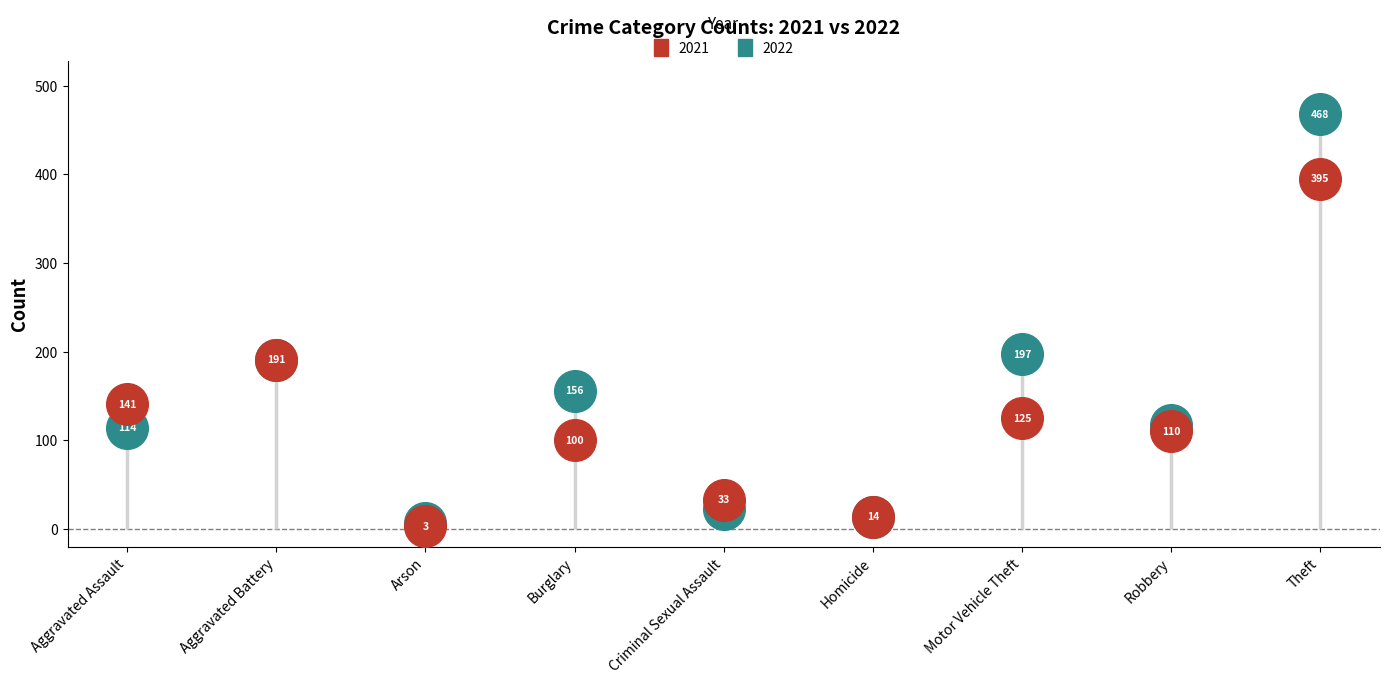

Is the value of 2022 at Burglary greater than the value of 2021 at Burglary?

Yes